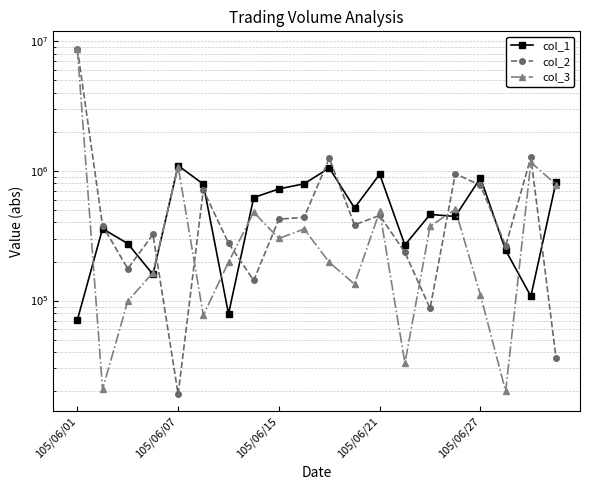

What is the total value across all series at 105/06/21?

1882000